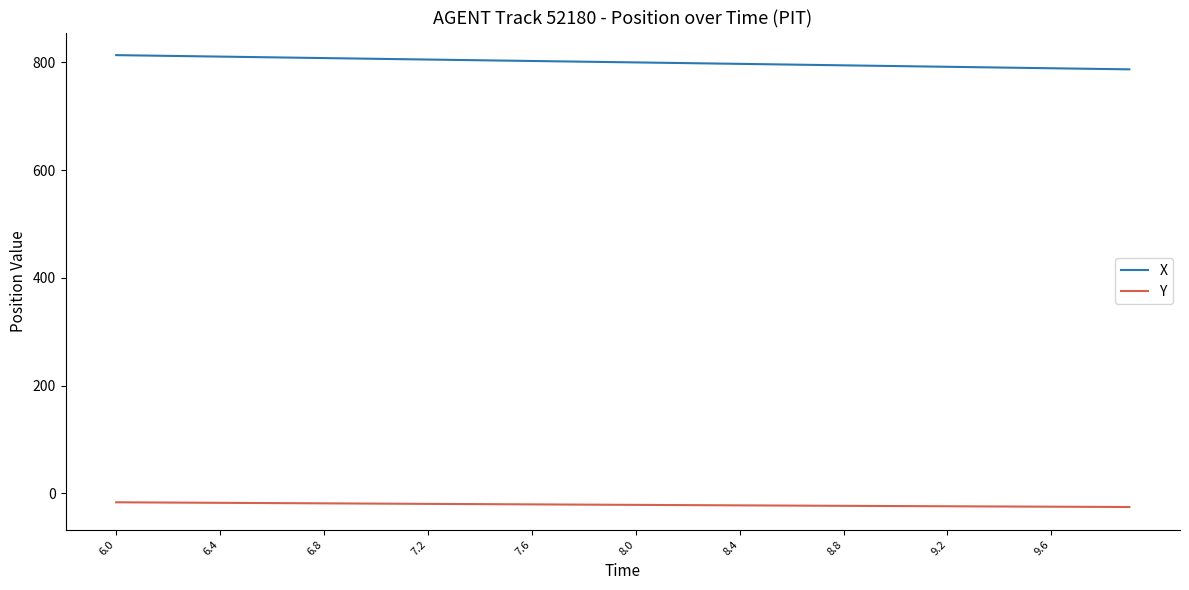

Which series has the widest spread of values?

X